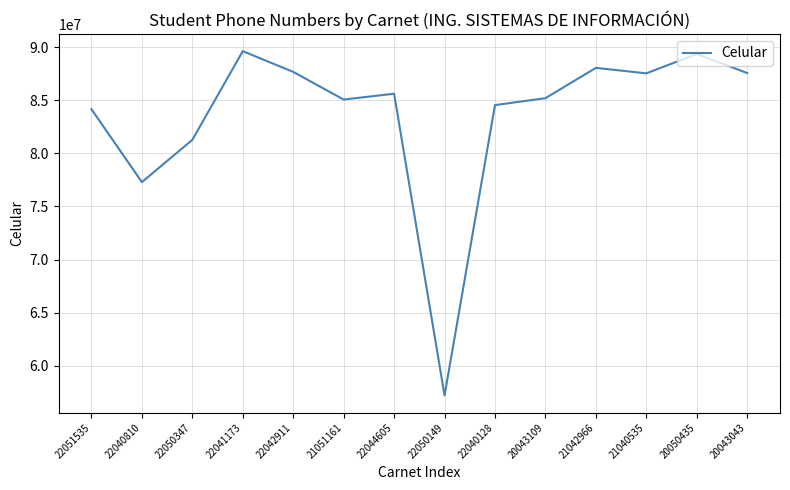

Where is the first local maximum?

22041173